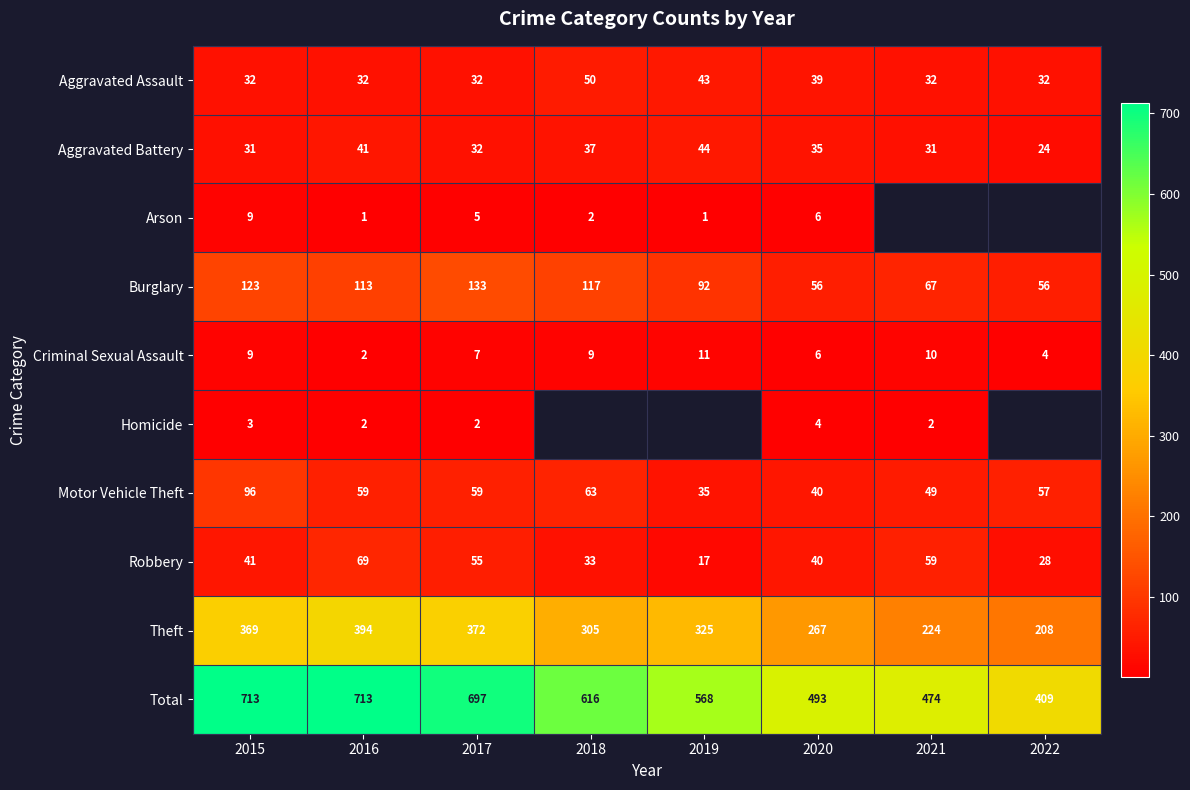

At how many categories does at least one series exceed 269?

8